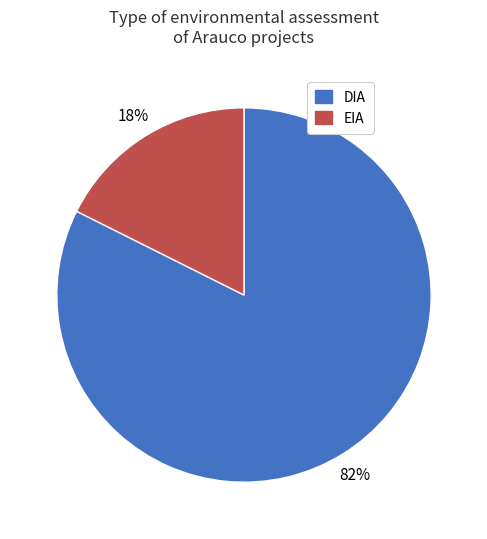

How many segments does this pie chart have?

2